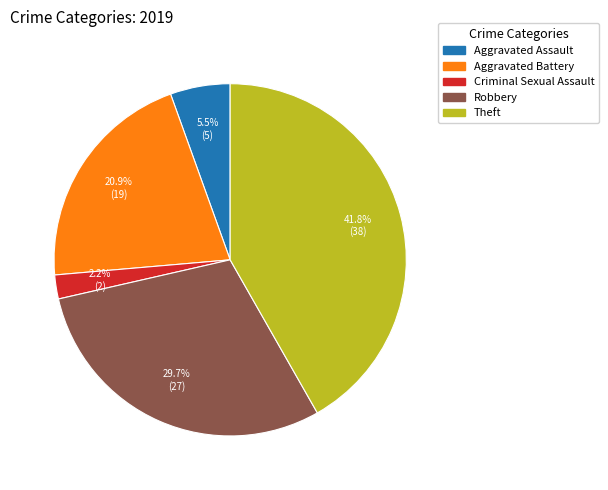

Is there any slice that represents more than half of the pie?

No